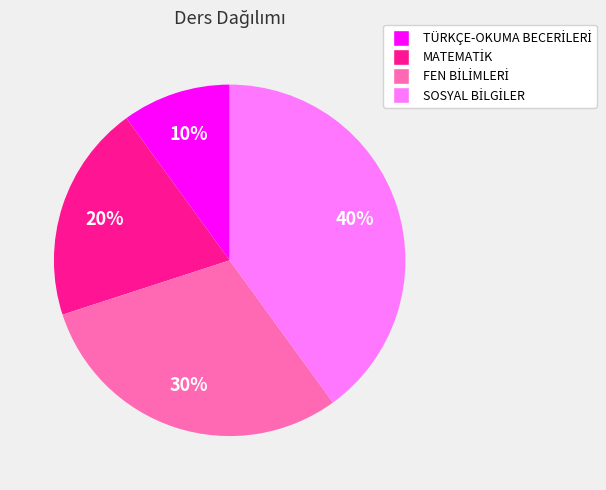

Is there a majority slice in this chart?

No